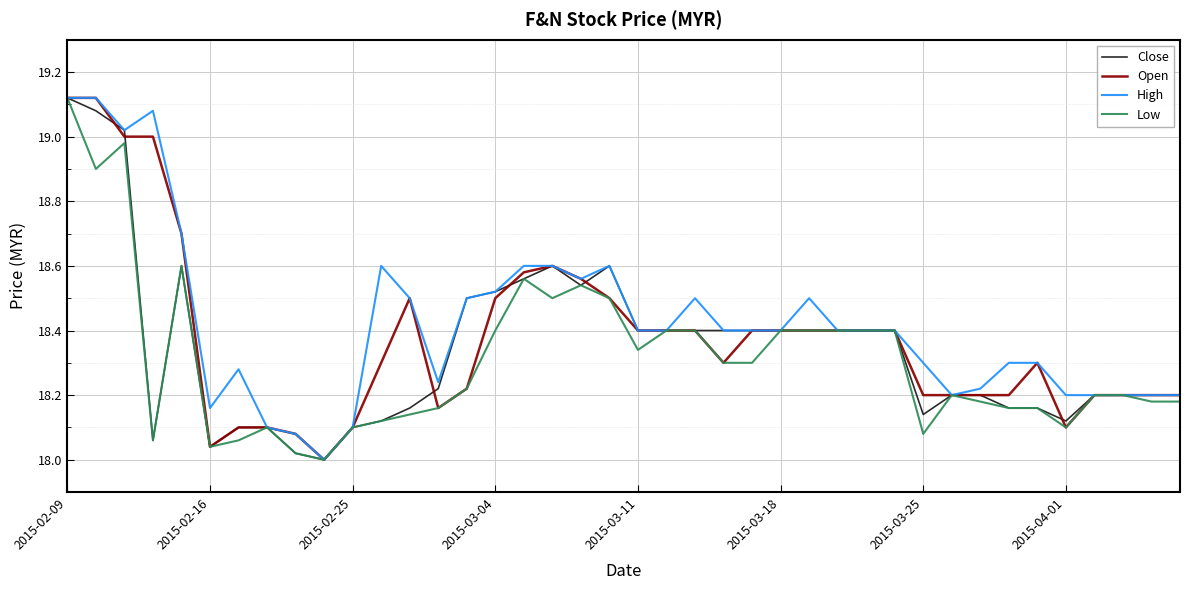

List the series in order of their overall mean, highest first.

High, Open, Close, Low